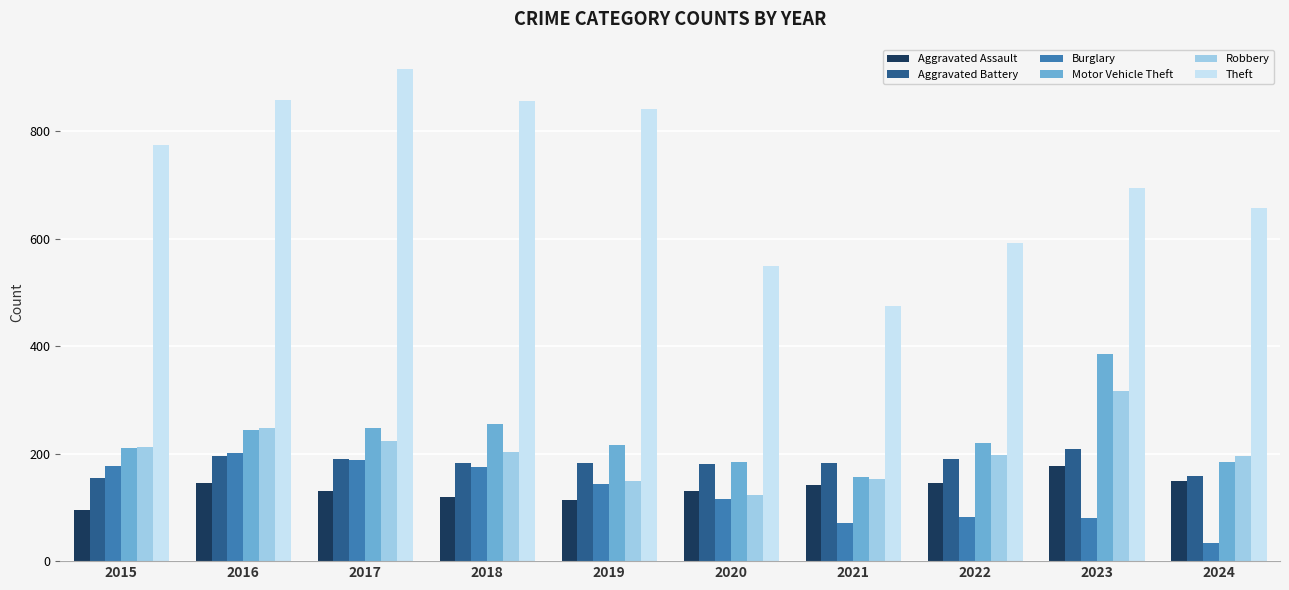

Which series changed the most between 2015 and 2018?

Theft